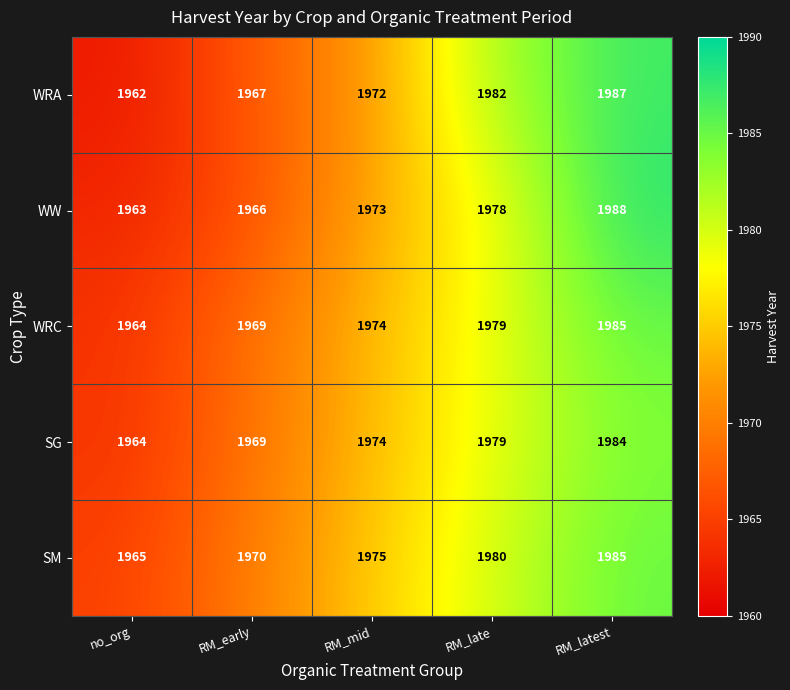

Read the SG value at no_org, to the nearest 10.

1960